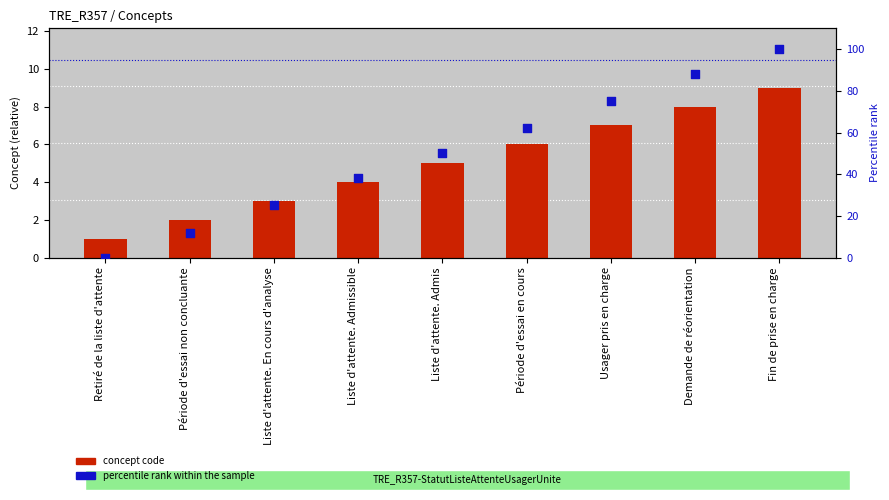

Which series reaches the maximum Y coordinate?

percentile rank within the sample